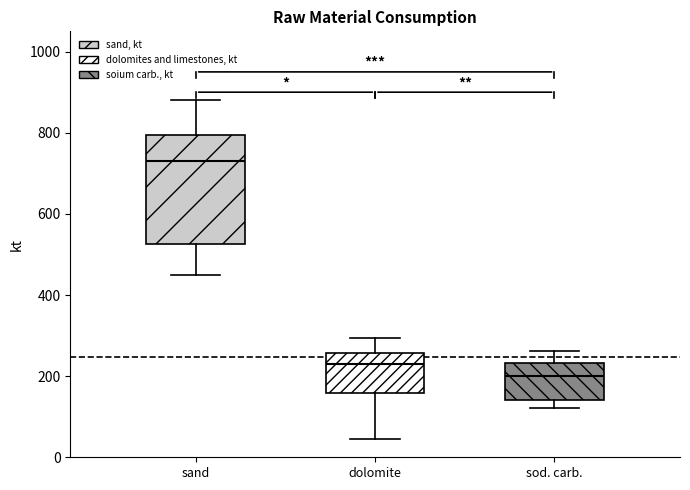

Where does the lower whisker of the box for sand end on the y-axis? The values are not printed on the chart, so give them approximately, as read against the axis.

440